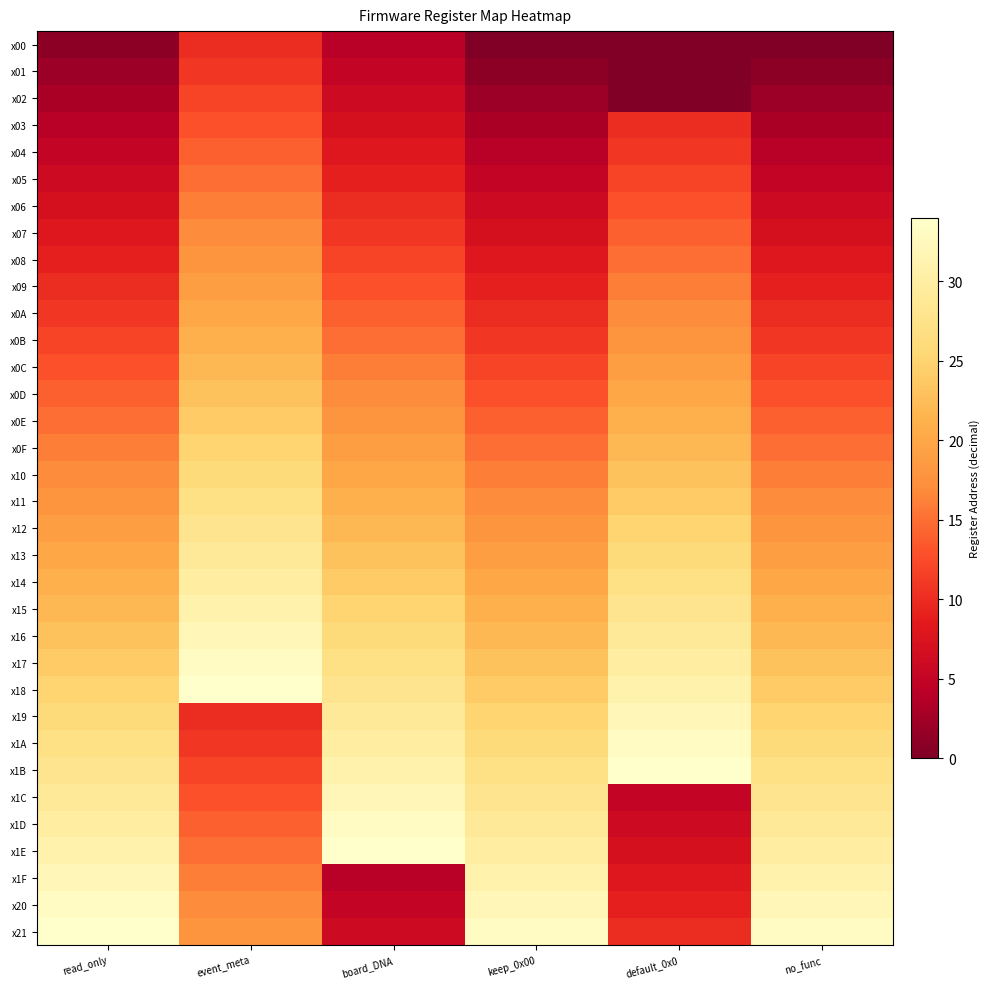

List the series in order of their peak value, highest first.

x18, x1B, x1E, x21, x17, x1A, x1D, x20, x16, x19, x1C, x1F, x15, x14, x13, x12, x11, x10, x0F, x0E, x0D, x0C, x0B, x0A, x09, x08, x07, x06, x05, x04, x03, x02, x01, x00